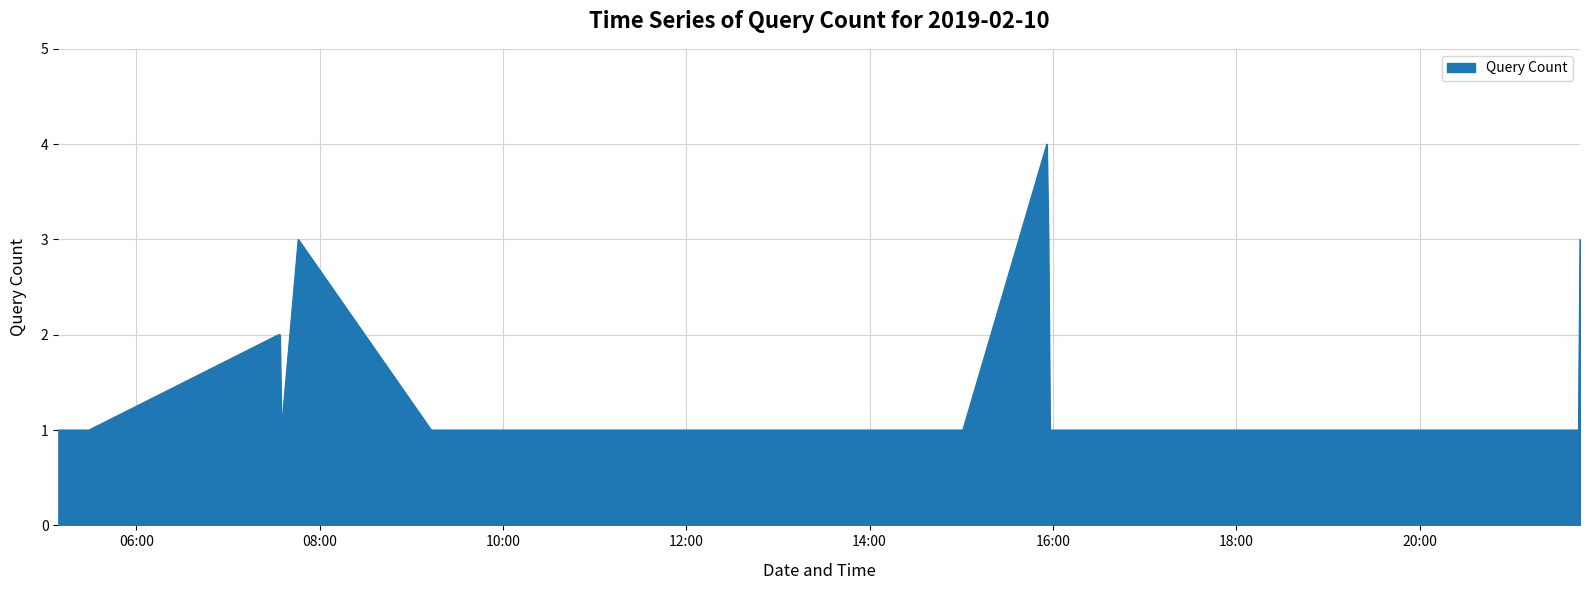

What is the maximum value shown in the chart?

4